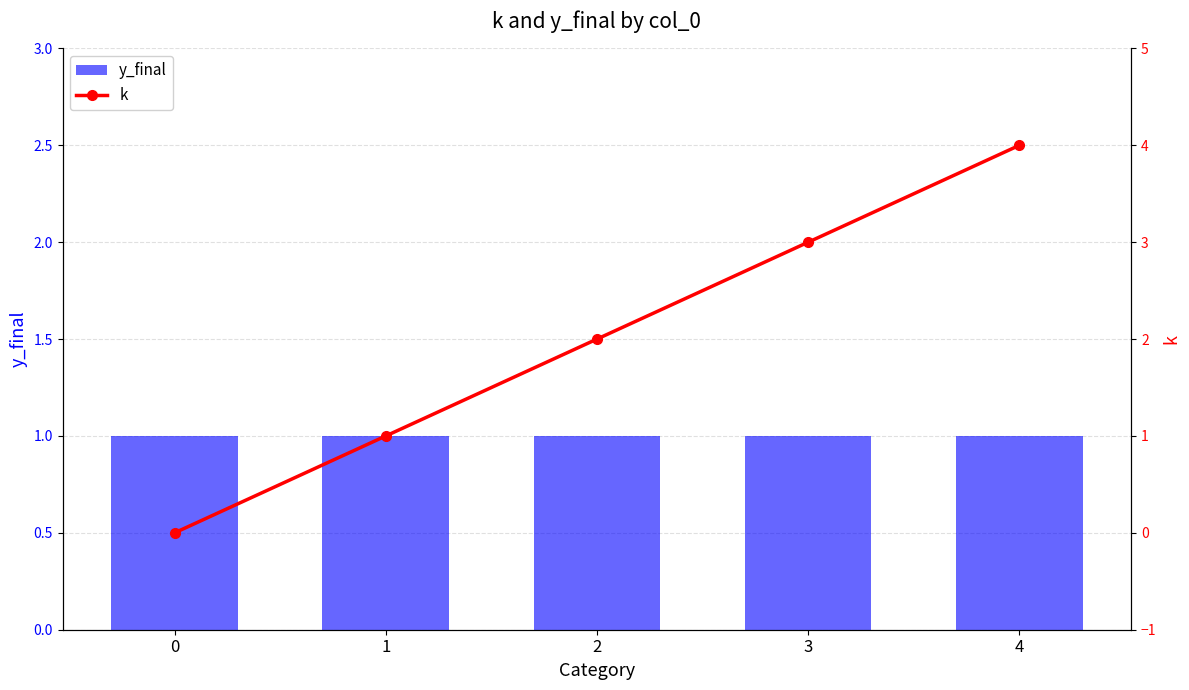

Reading right to left, what are all the values shown in this chart?

y_final: 1	1	1	1	1
k: 4	3	2	1	0